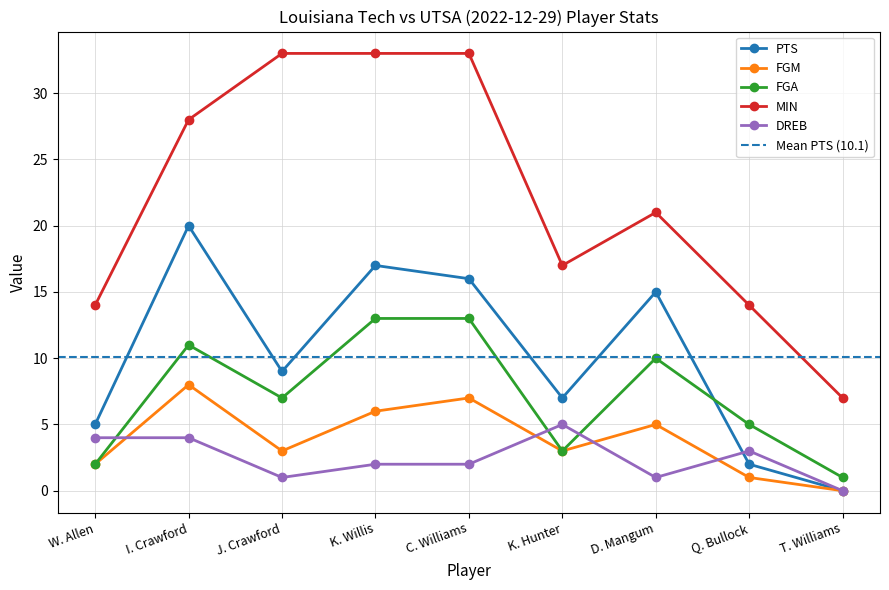

Between I. Crawford and K. Hunter, which is larger?

I. Crawford